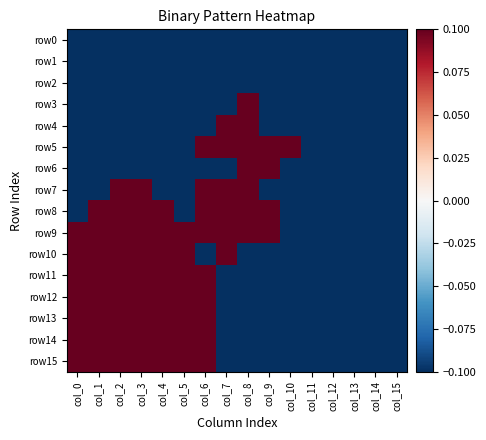

At col_5, list the series in order from largest to smallest.

row9, row10, row11, row12, row13, row14, row15, row0, row1, row2, row3, row4, row5, row6, row7, row8